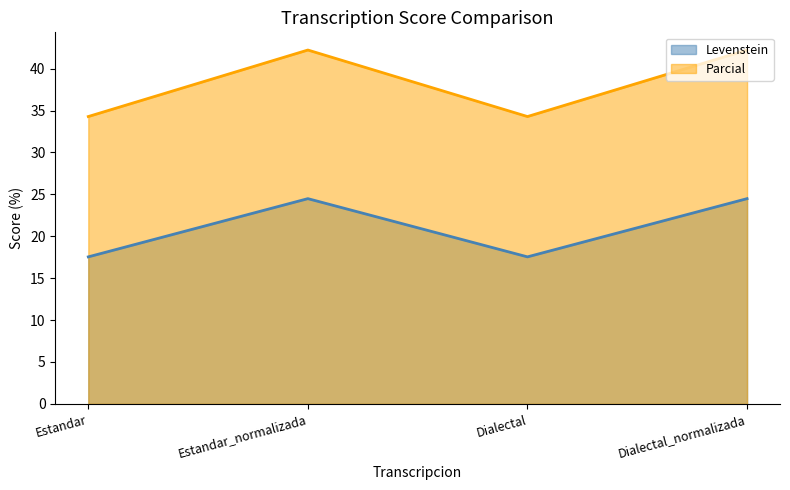

Does the chart display data point markers on the line(s)?

No